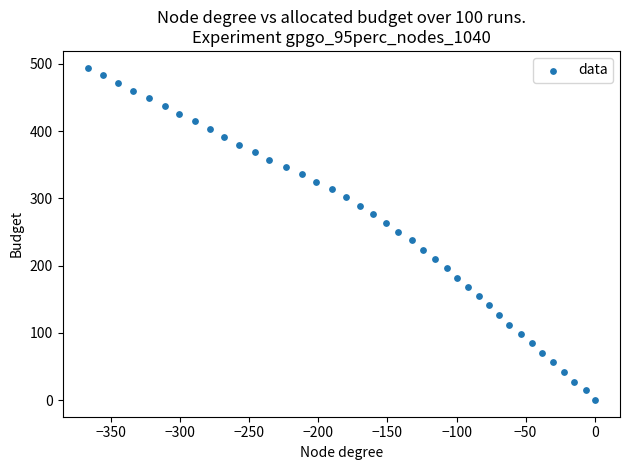

What is the range of Y values (max minus min)?

494.6